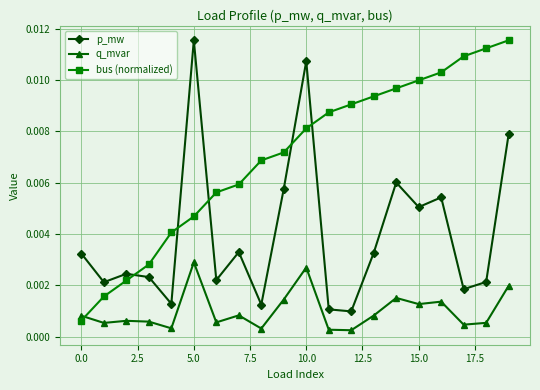

Which series has the largest total across all categories?

bus (normalized)